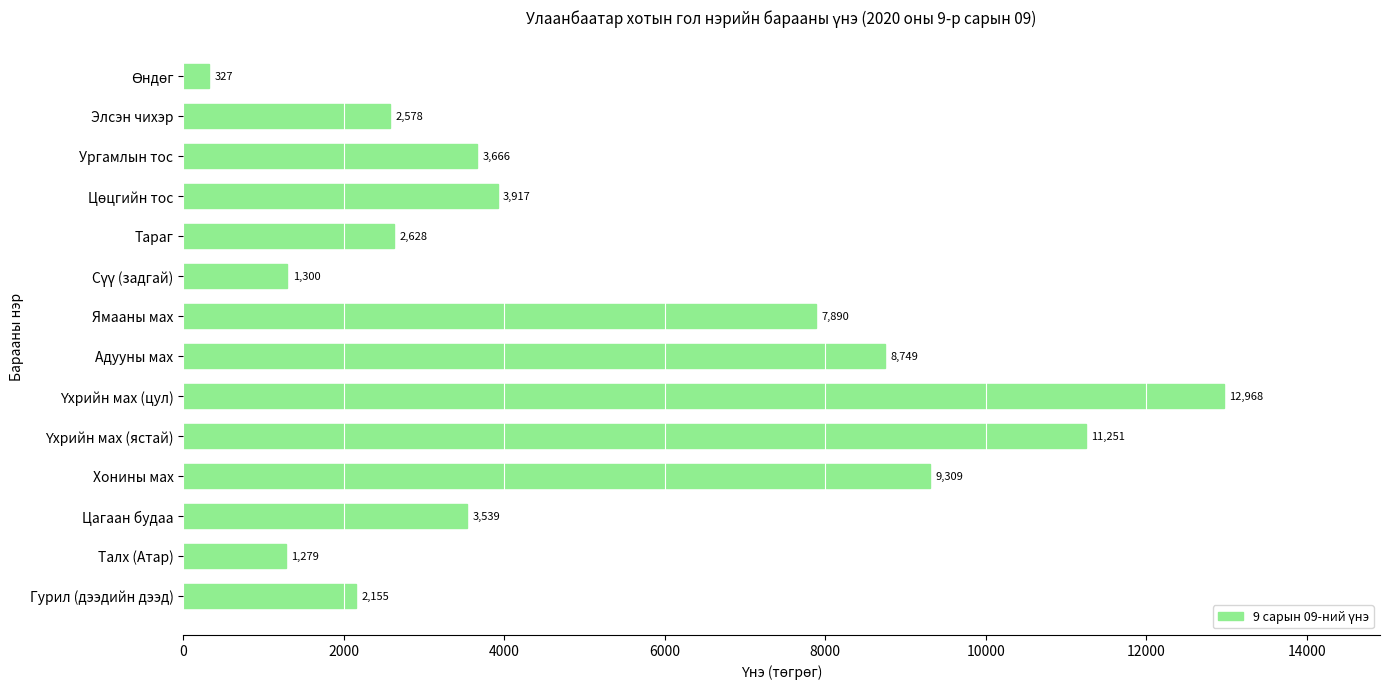

Is it true that the value at Ямааны мах is 7889.9?

True